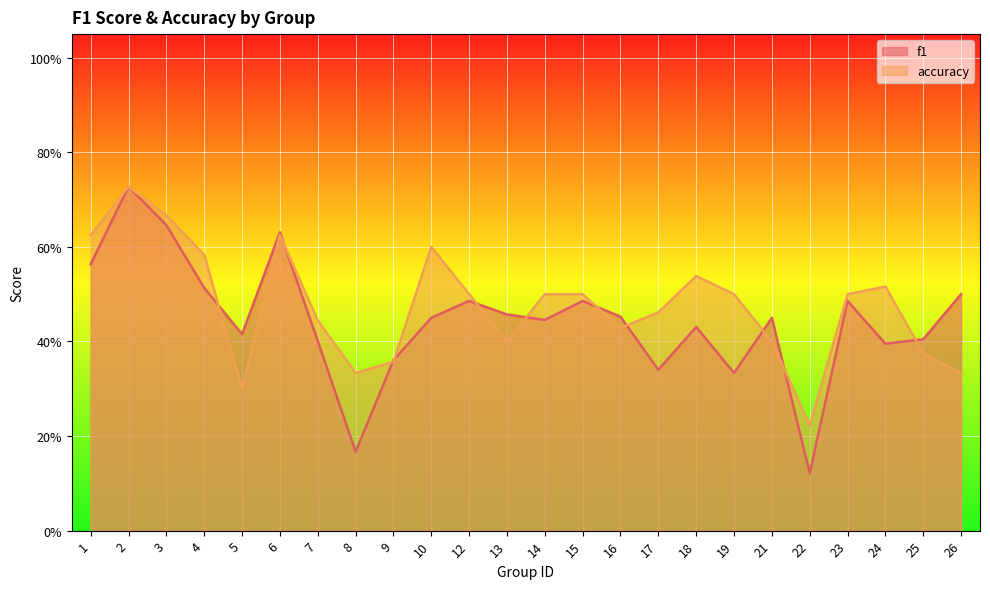

Reading left to right, list all the values displayed in this chart.

f1: 1=0.6	2=0.7	3=0.6	4=0.5	5=0.4	6=0.6	7=0.4	8=0.2	9=0.4	10=0.5	12=0.5	13=0.5	14=0.4	15=0.5	16=0.5	17=0.3	18=0.4	19=0.3	21=0.5	22=0.1	23=0.5	24=0.4	25=0.4	26=0.5
accuracy: 1=0.6	2=0.7	3=0.7	4=0.6	5=0.3	6=0.6	7=0.4	8=0.3	9=0.4	10=0.6	12=0.5	13=0.4	14=0.5	15=0.5	16=0.4	17=0.5	18=0.5	19=0.5	21=0.4	22=0.2	23=0.5	24=0.5	25=0.4	26=0.3